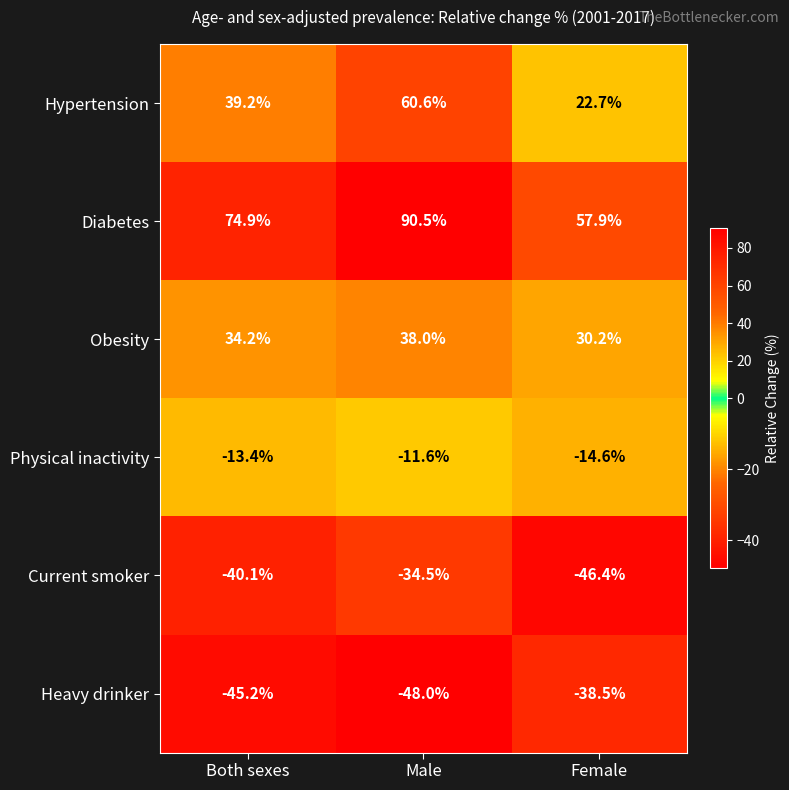

At which category is the sum across all series the highest?

Male